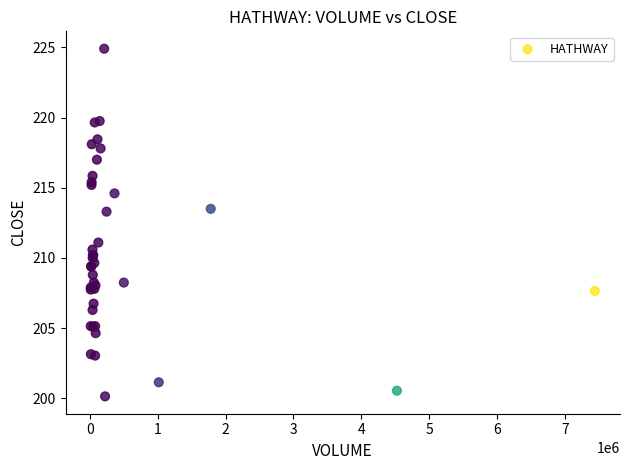

What Y value in the scatter plot is closest to 212?

211.1